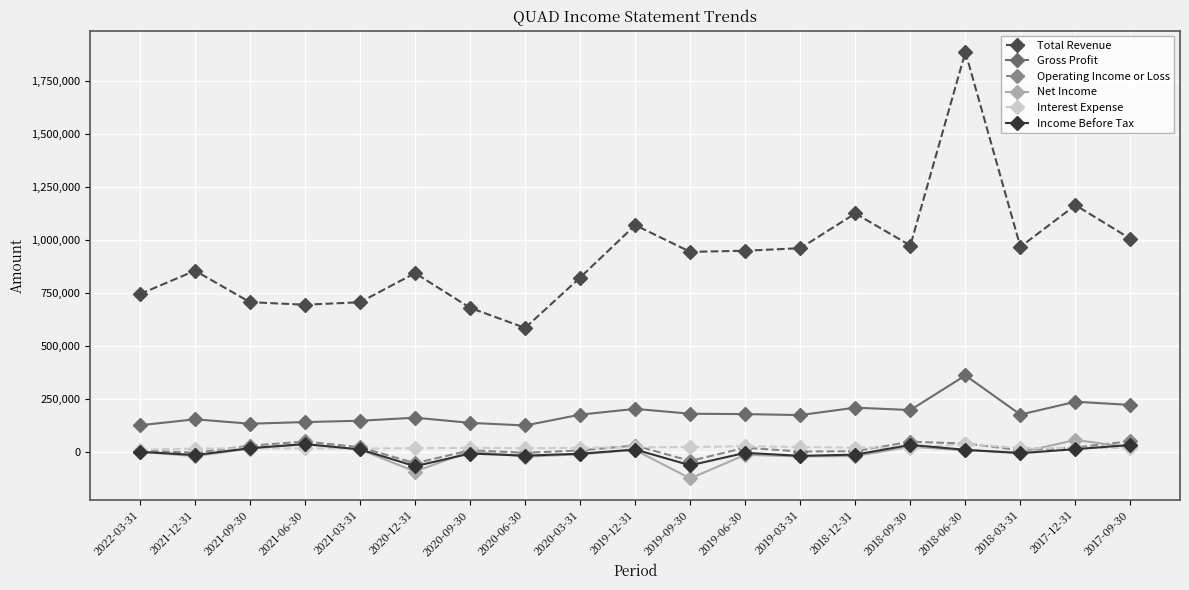

How many data points does each series have?

19